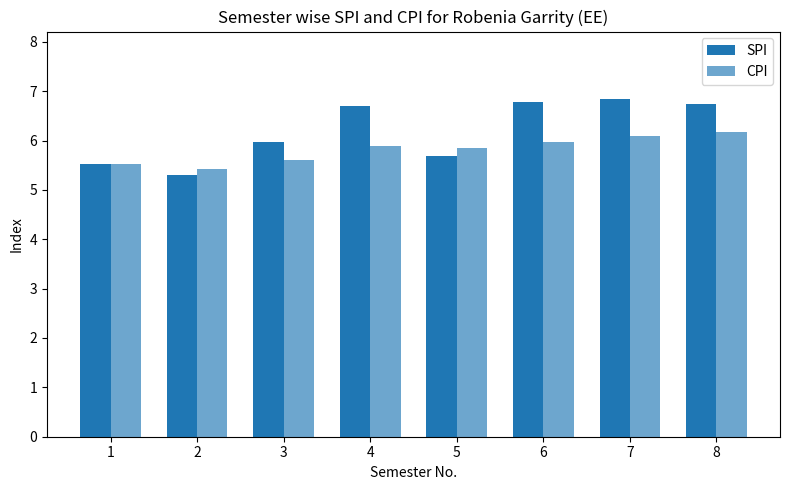

How many series are shown in this chart?

2